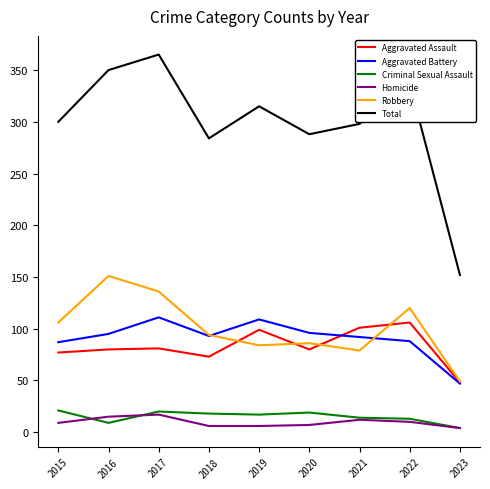

Is the value of Total at 2018 greater than the value of Robbery at 2022?

Yes